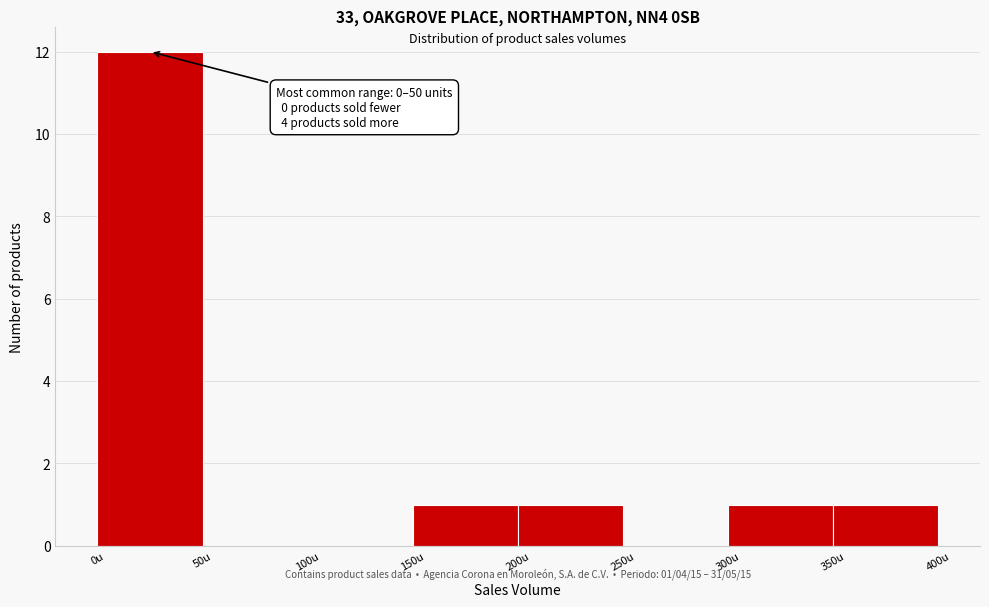

Over which range of the x-axis is the bar tallest?

0 to 50